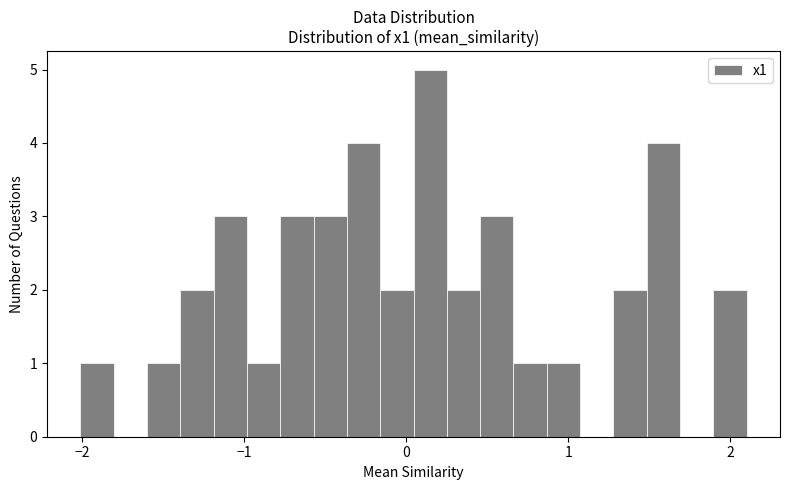

Around what value on the x-axis is the tallest bar? Give the approximate position of its centre, as read against the axis.

0.1